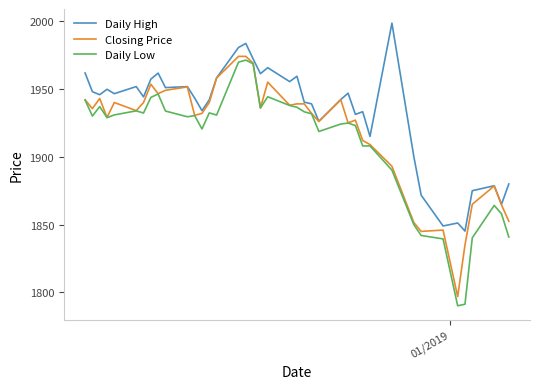

Which series has the largest range (max minus min)?

Daily Low